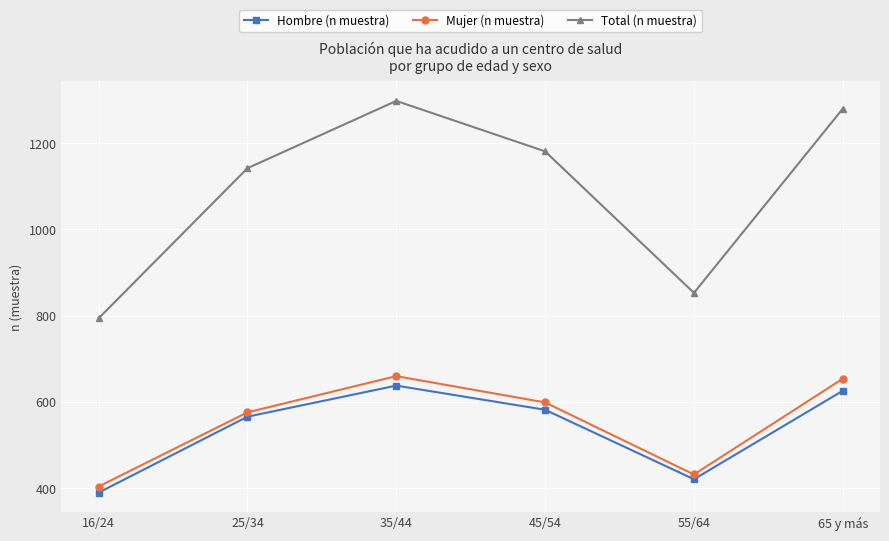

True or false: Hombre (n muestra) and Total (n muestra) intersect in this chart.

False